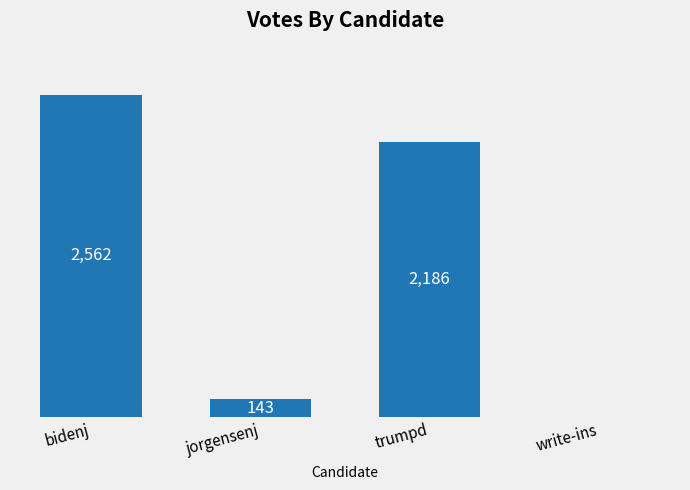

Where is the data nearest to the value 1281?

trumpd